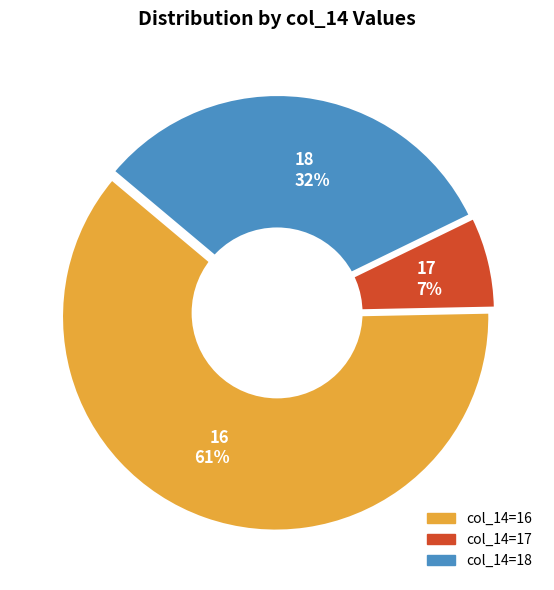

Does 16 represent more than half of the total?

Yes